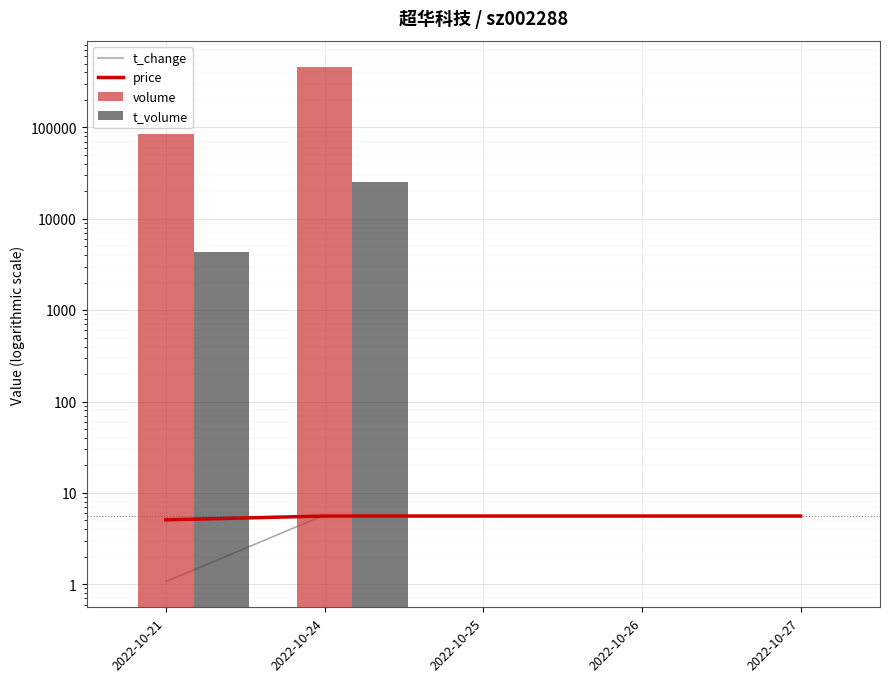

What is the approximate value of t_volume at 2022-10-24?

25430.0